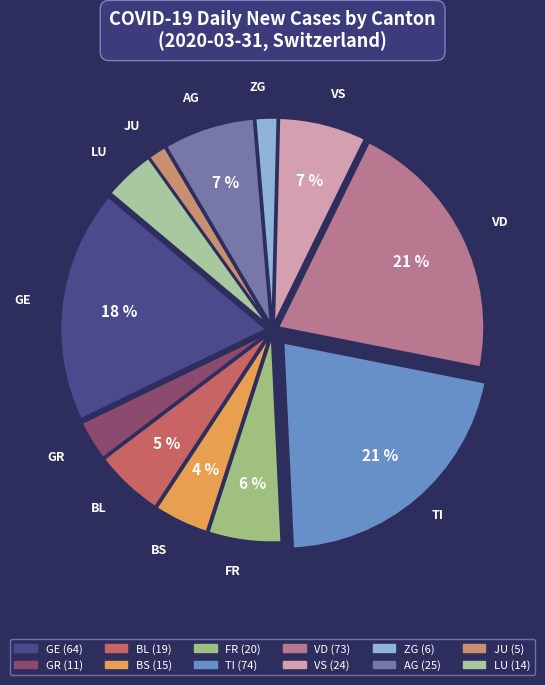

Is there a majority slice in this chart?

No